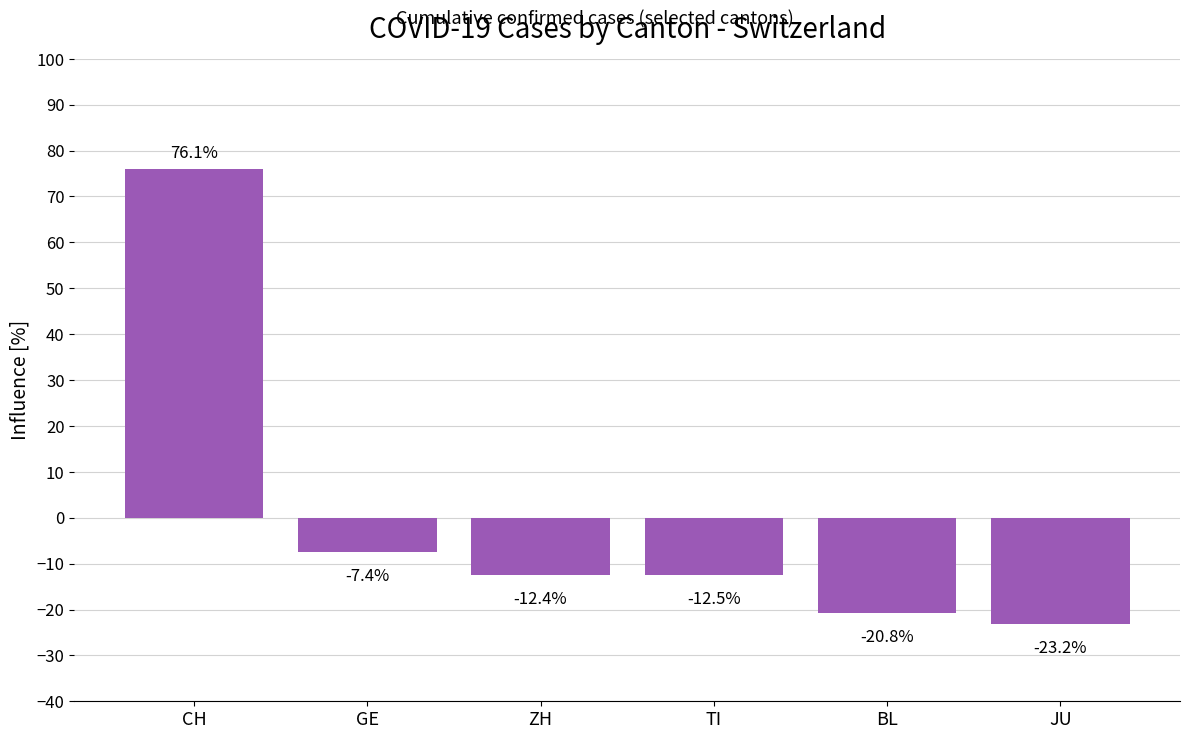

Count the number of categories in the chart.

6